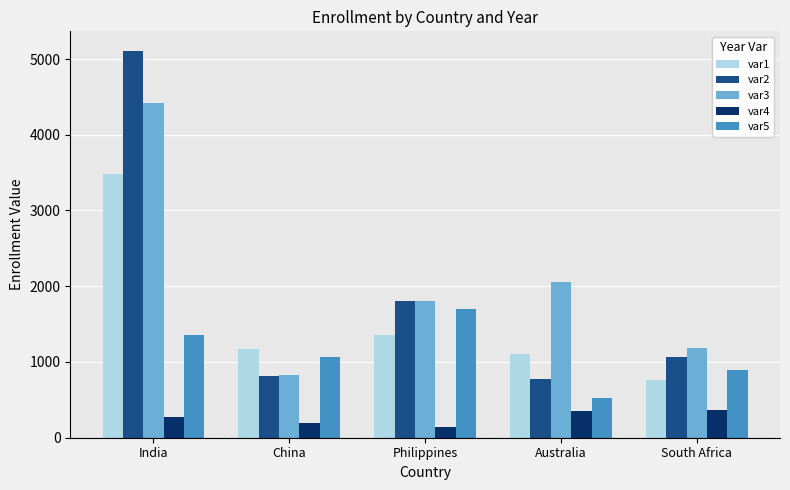

Count the number of data series in this chart.

5